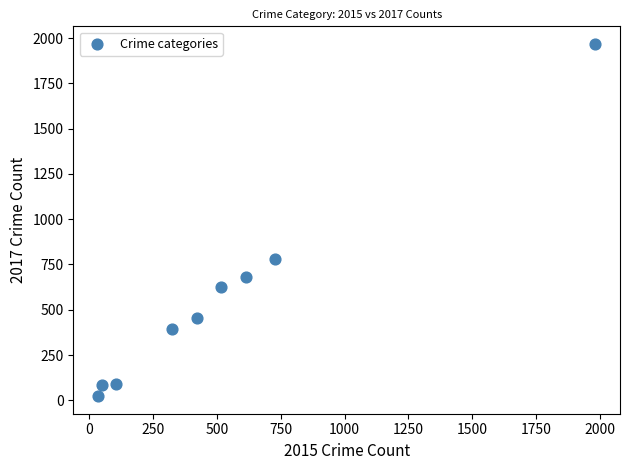

What Y value in the scatter plot is closest to 995?

780